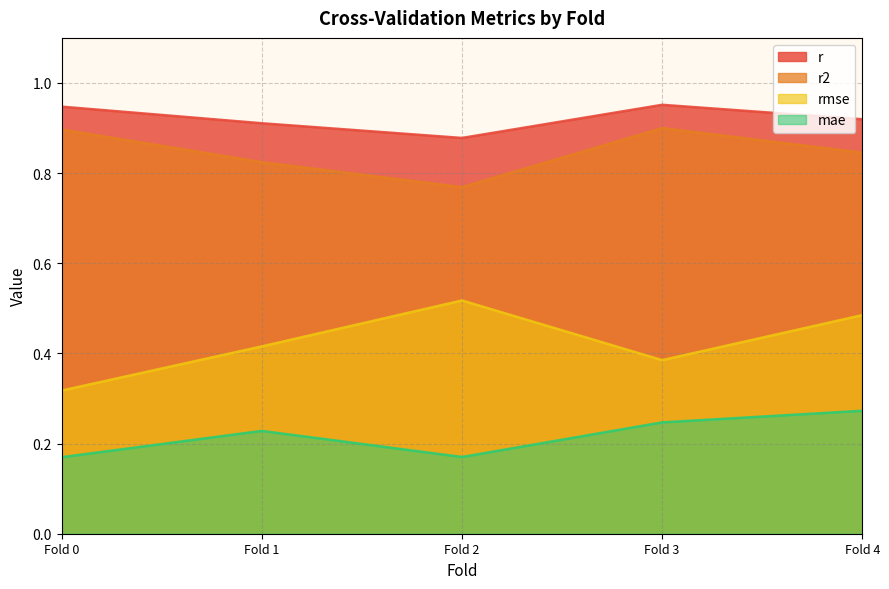

Where is r2 nearest to the value 0?

Fold 2